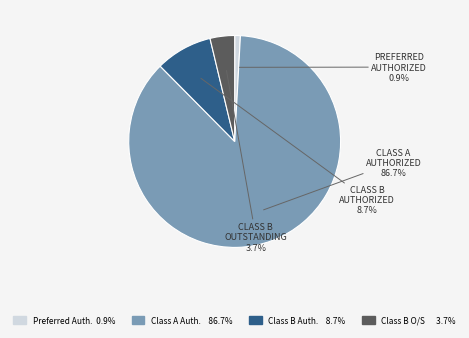

Which category accounts for the majority?

CLASS A AUTHORIZED